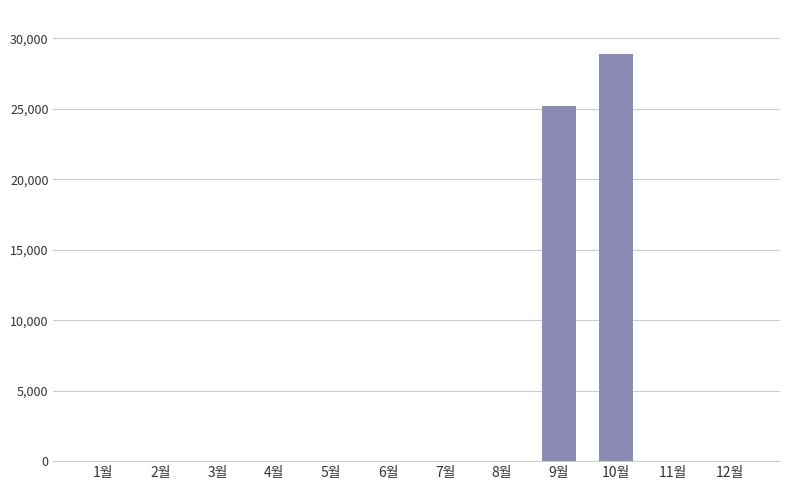

What is the sum of all values?

54100